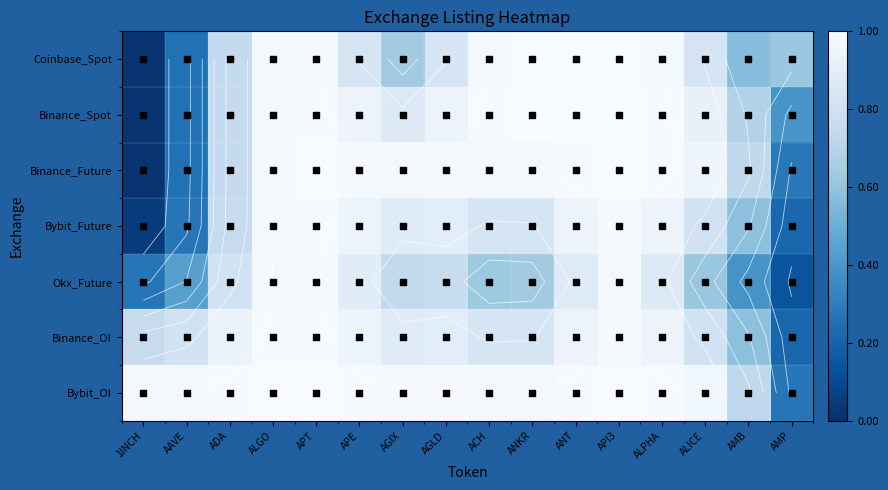

Where is Bybit_Future nearest to the value 0?

1INCH